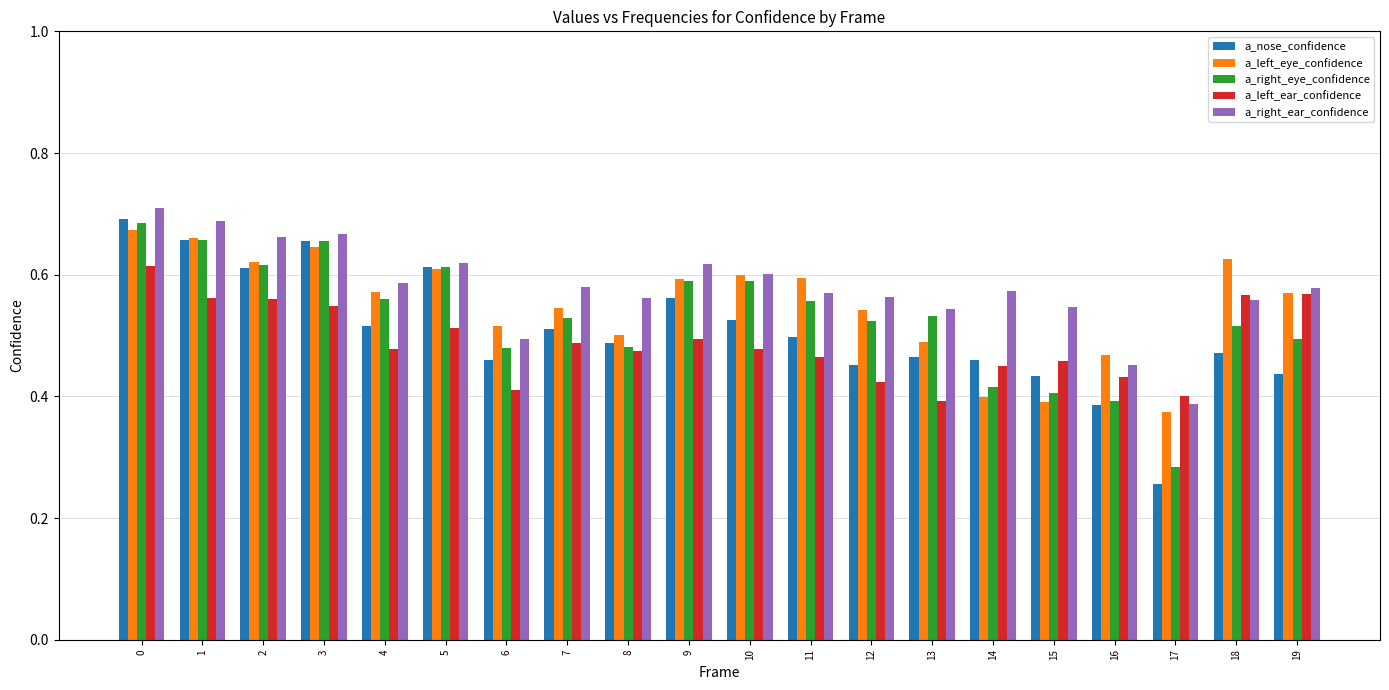

Which series has the widest spread of values?

a_nose_confidence